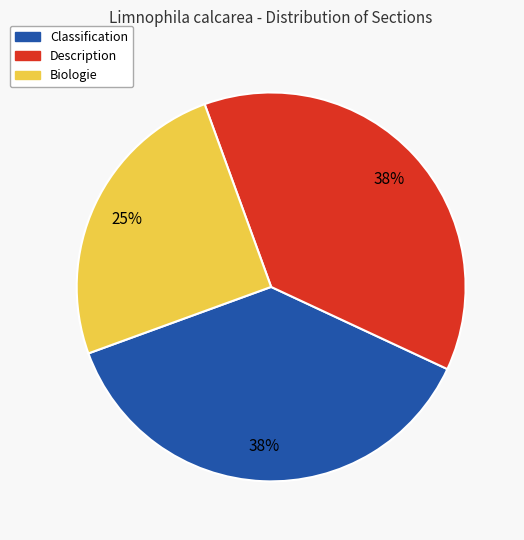

The Description slice represents 26% of the pie. True or false?

False